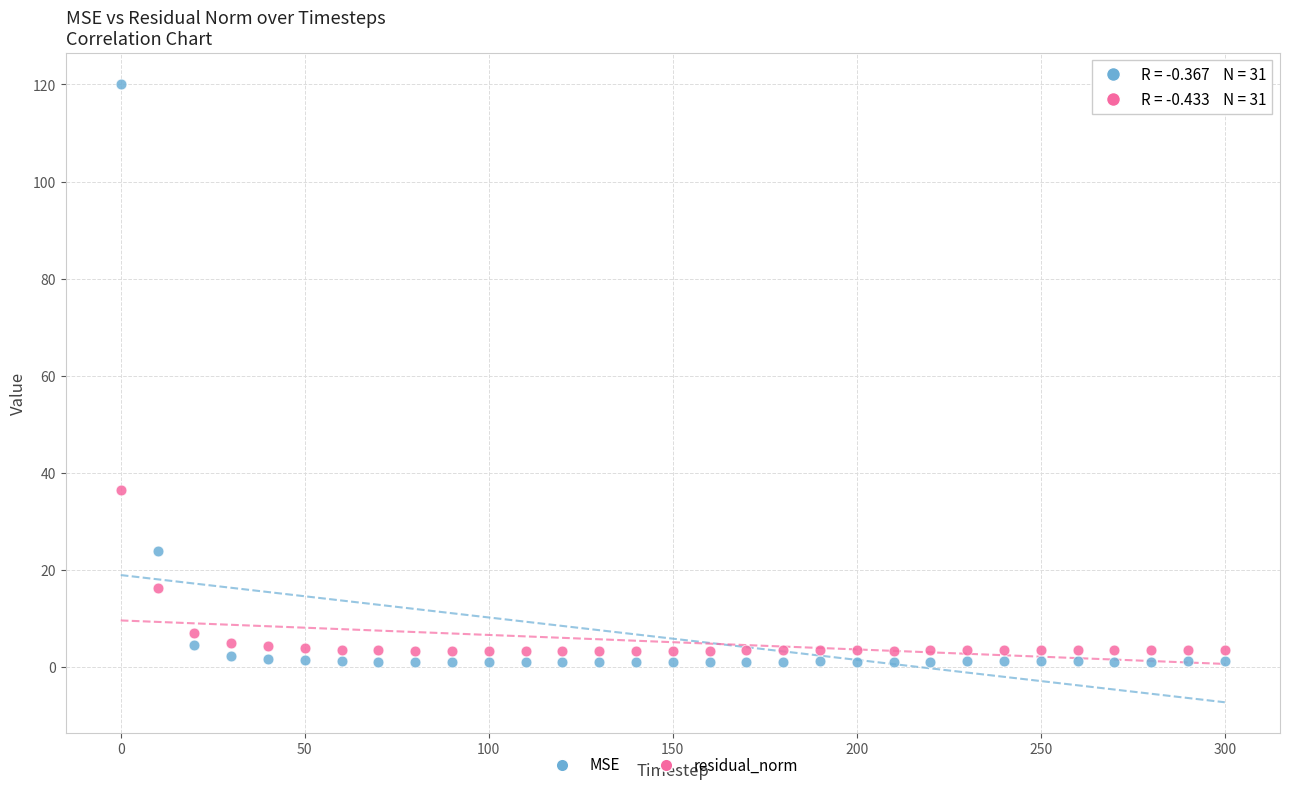

What are all the series names shown in the legend?

MSE, residual_norm